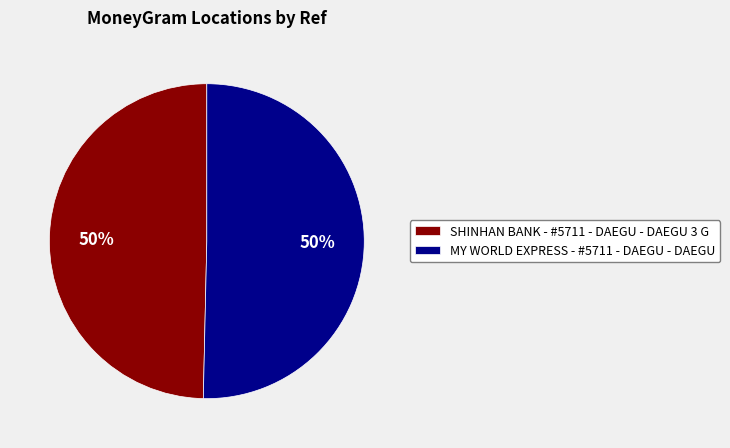

What is the ratio of the value at SHINHAN BANK - #5711 - DAEGU - DAEGU 3 G to the value at MY WORLD EXPRESS - #5711 - DAEGU - DAEGU?

1.0